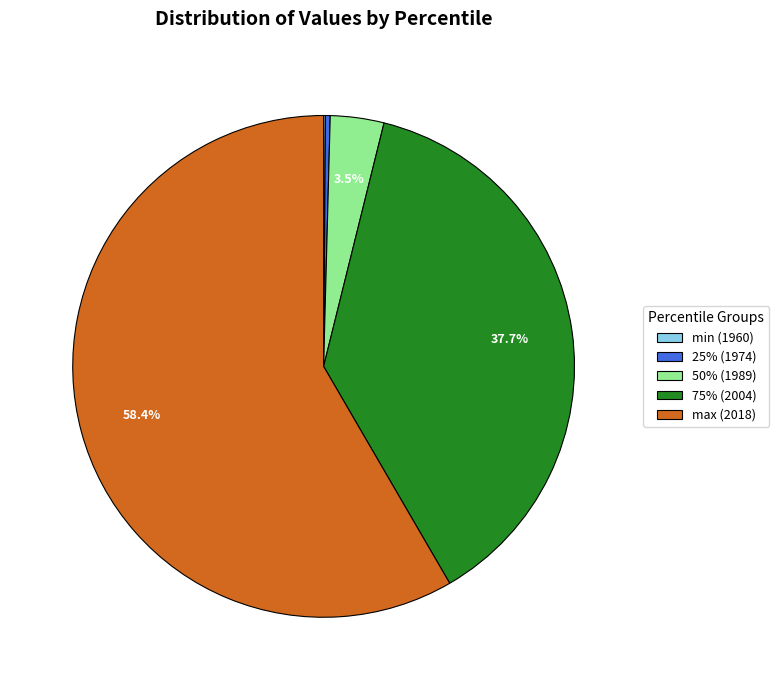

Is there any slice that represents more than half of the pie?

Yes